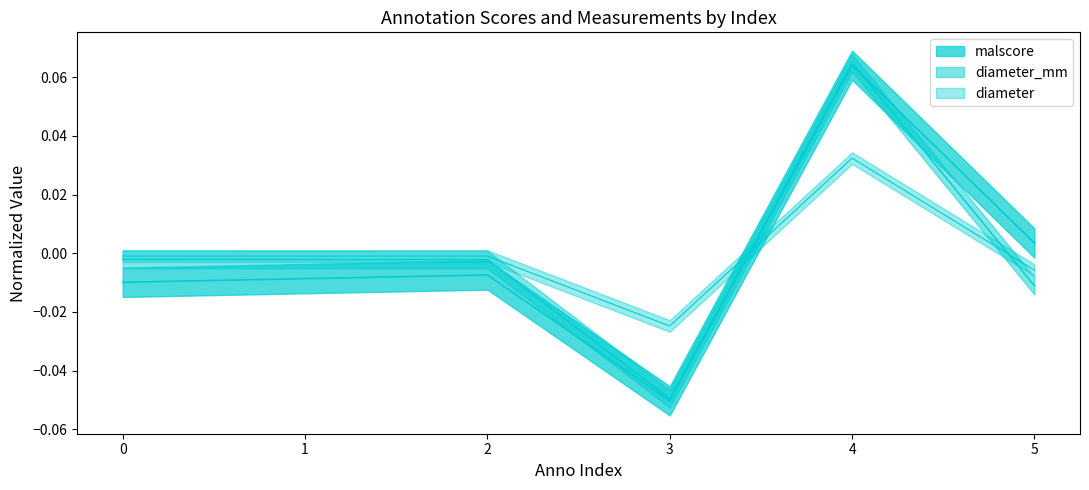

How many lines are shown in the chart?

3